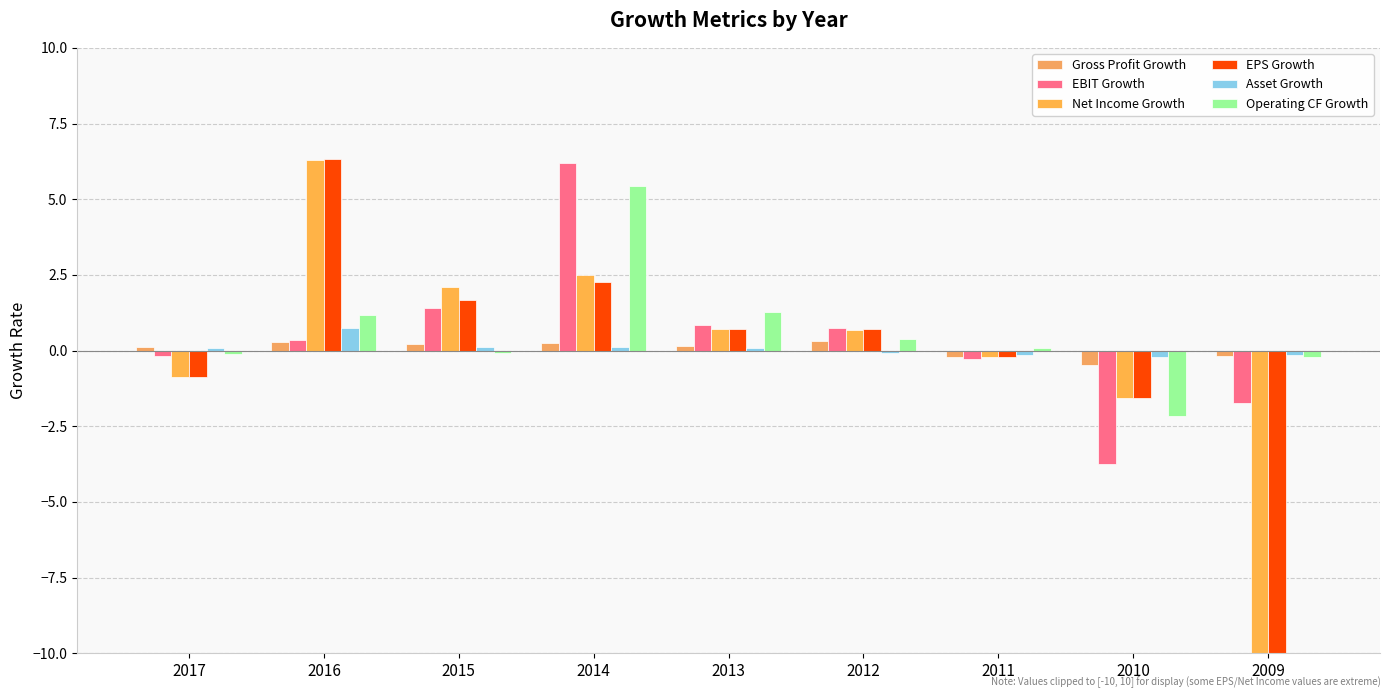

What is the sum of all Asset Growth values?

0.5